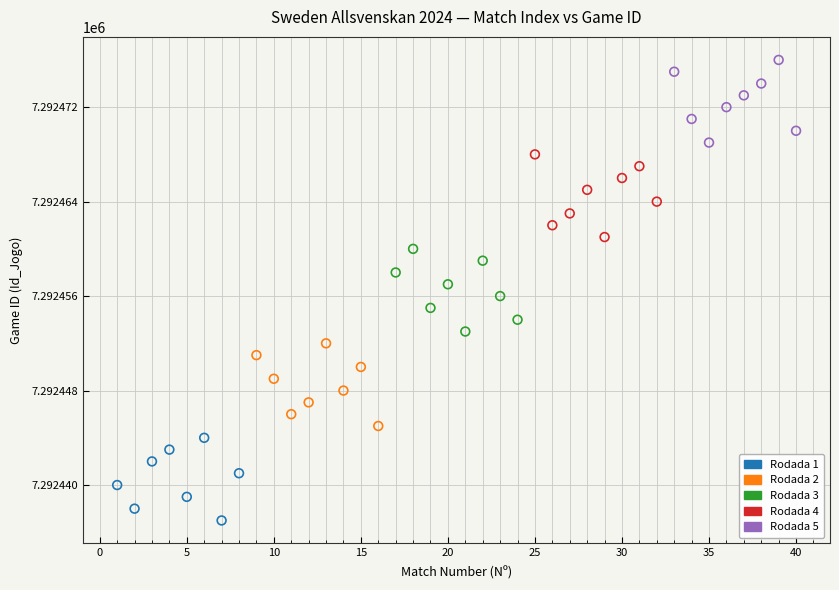

Which series contains the highest Y value?

Rodada 5